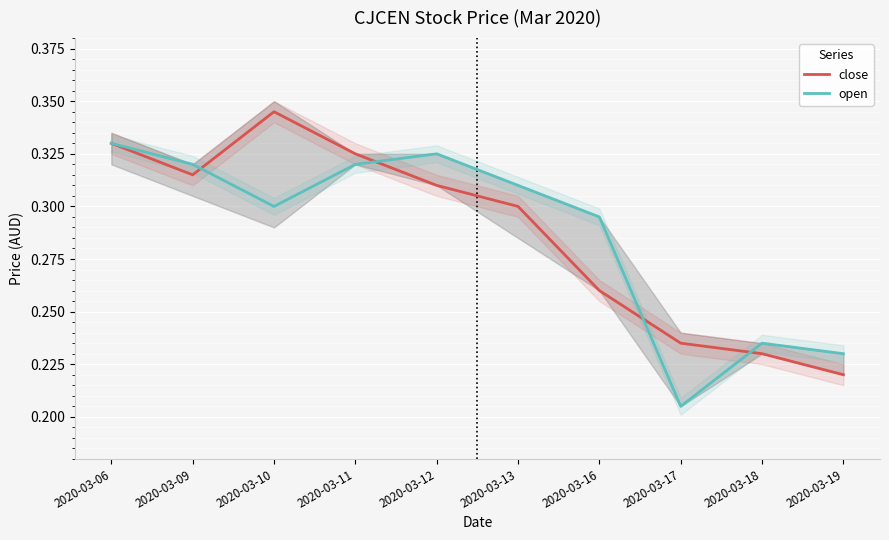

How many intersections are there between close and open?

4